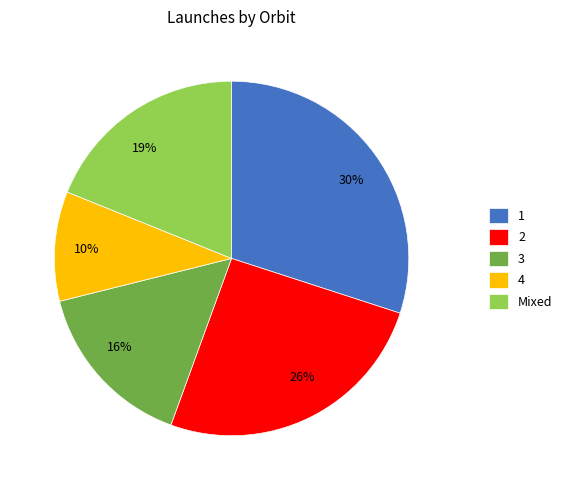

Is it true that 10% is 10% of the pie?

True